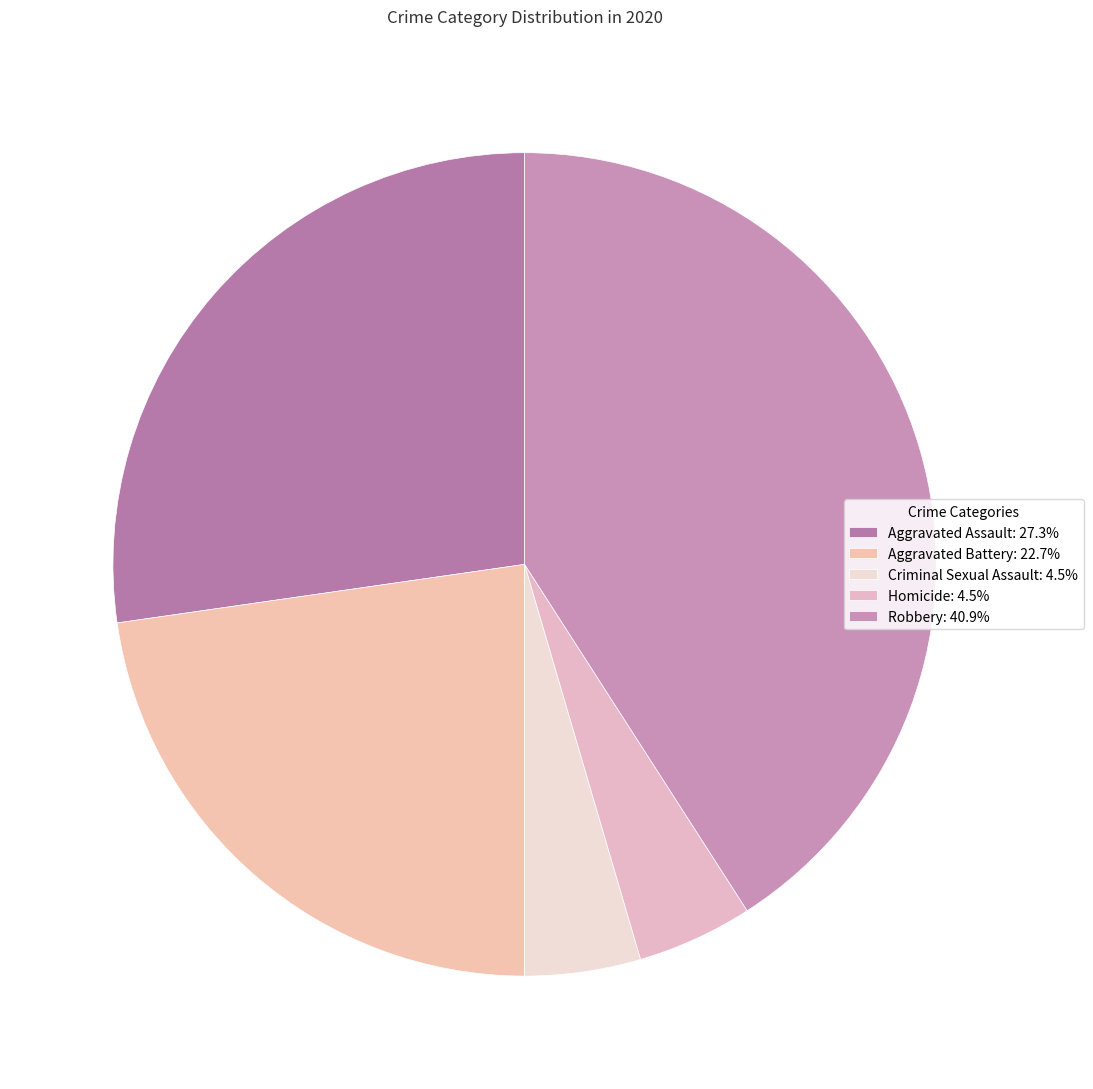

Is there any slice that represents more than half of the pie?

No